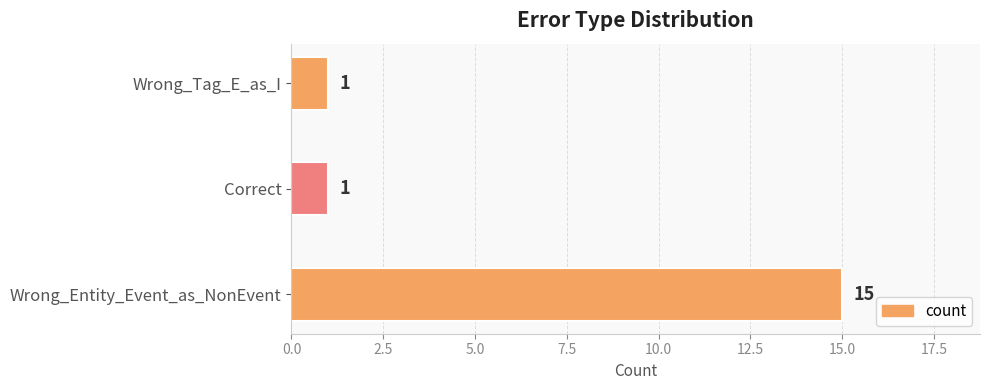

What is the sum of all values?

17